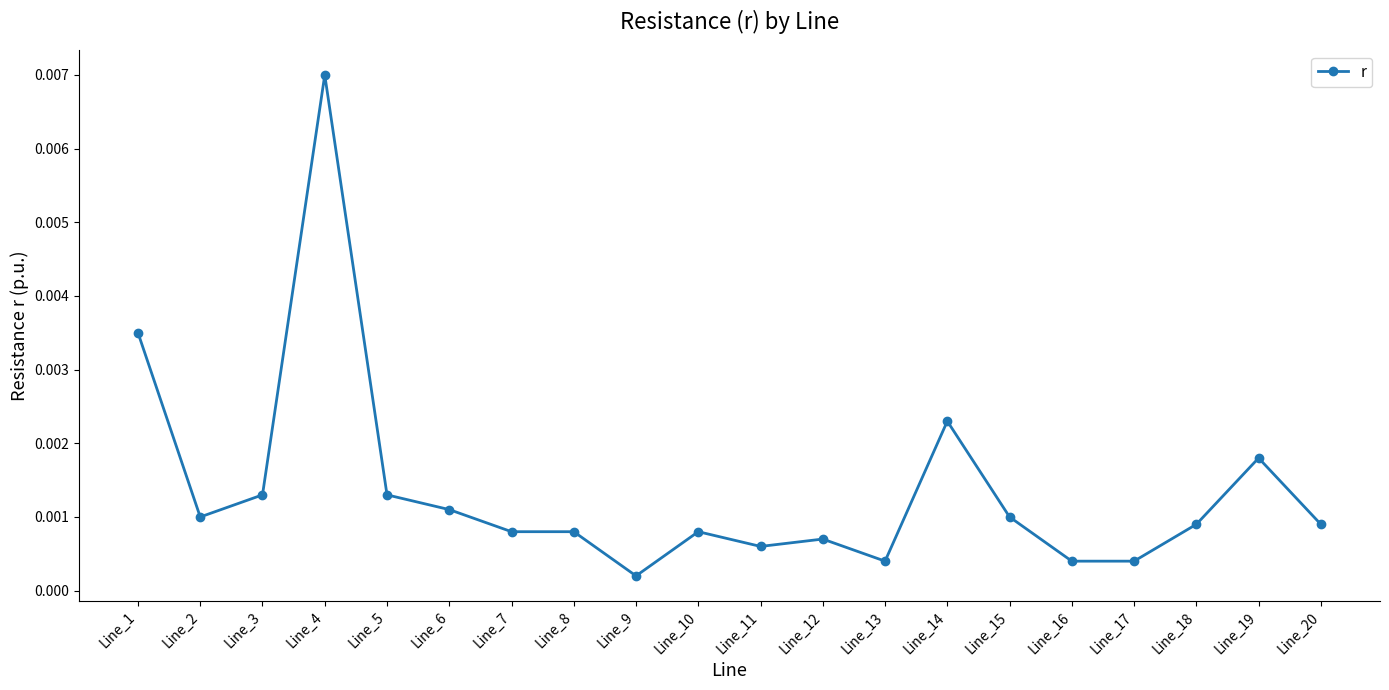

How many lines are shown in the chart?

1